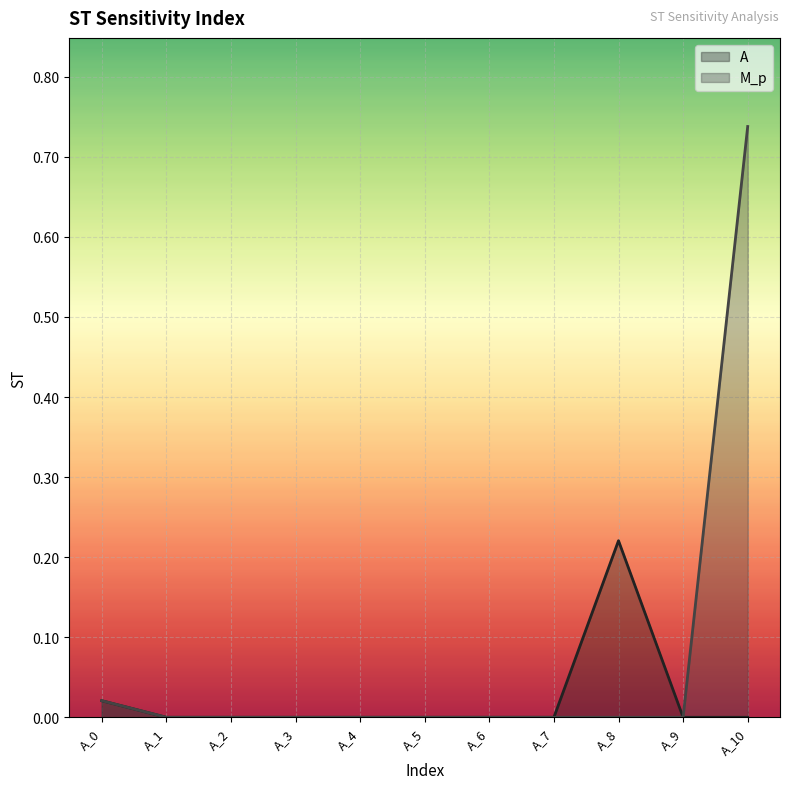

Which series has the largest total across all categories?

M_p